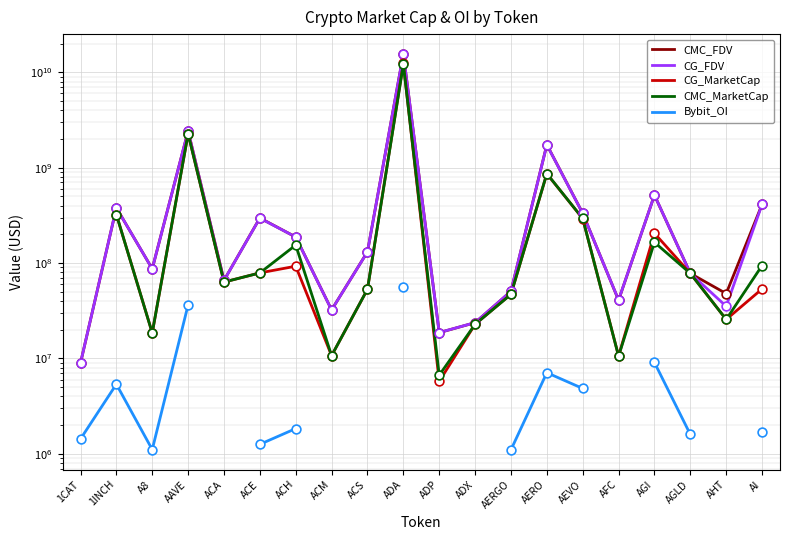

Which series has the largest Y range (max minus min)?

CG_FDV